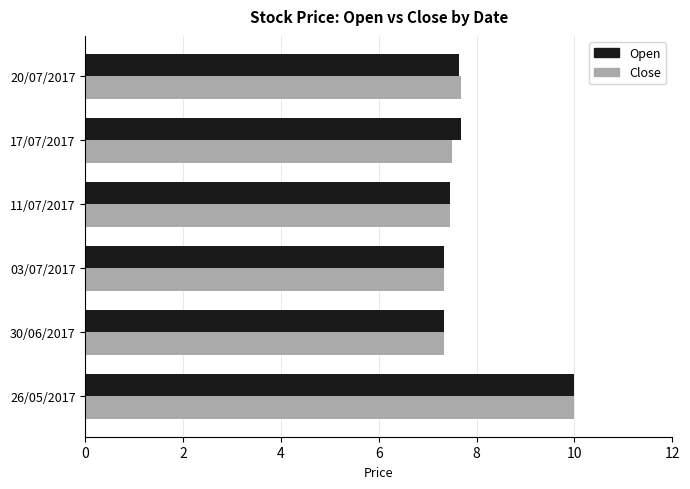

At which category is the sum across all series the highest?

26/05/2017